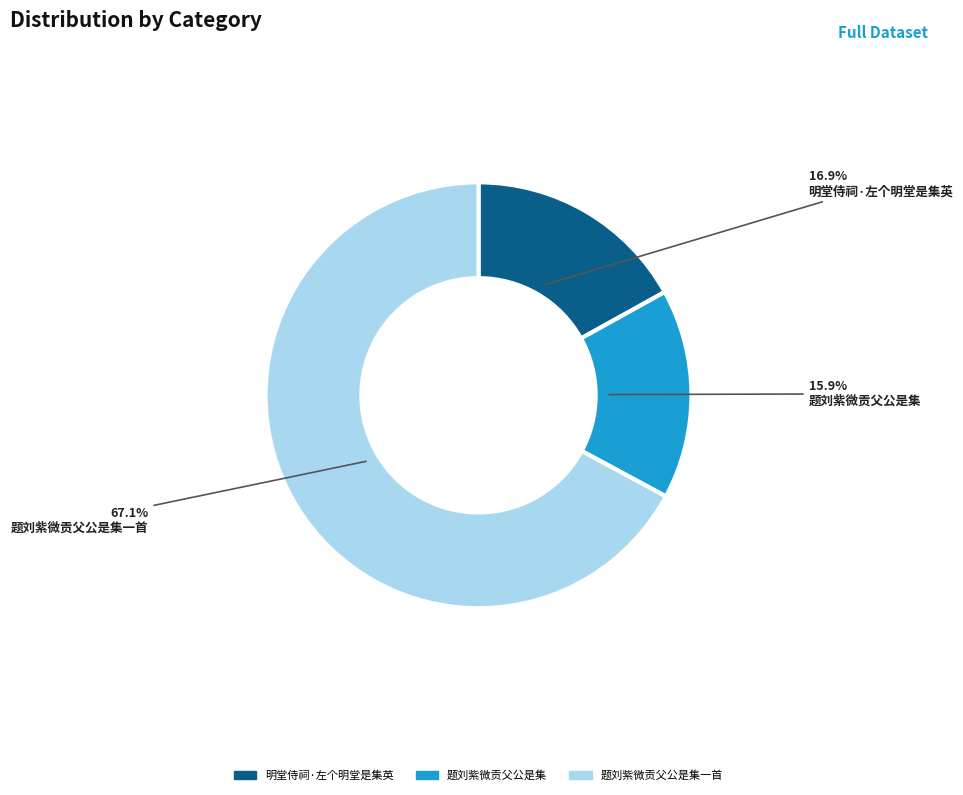

Does any single category account for the majority?

Yes